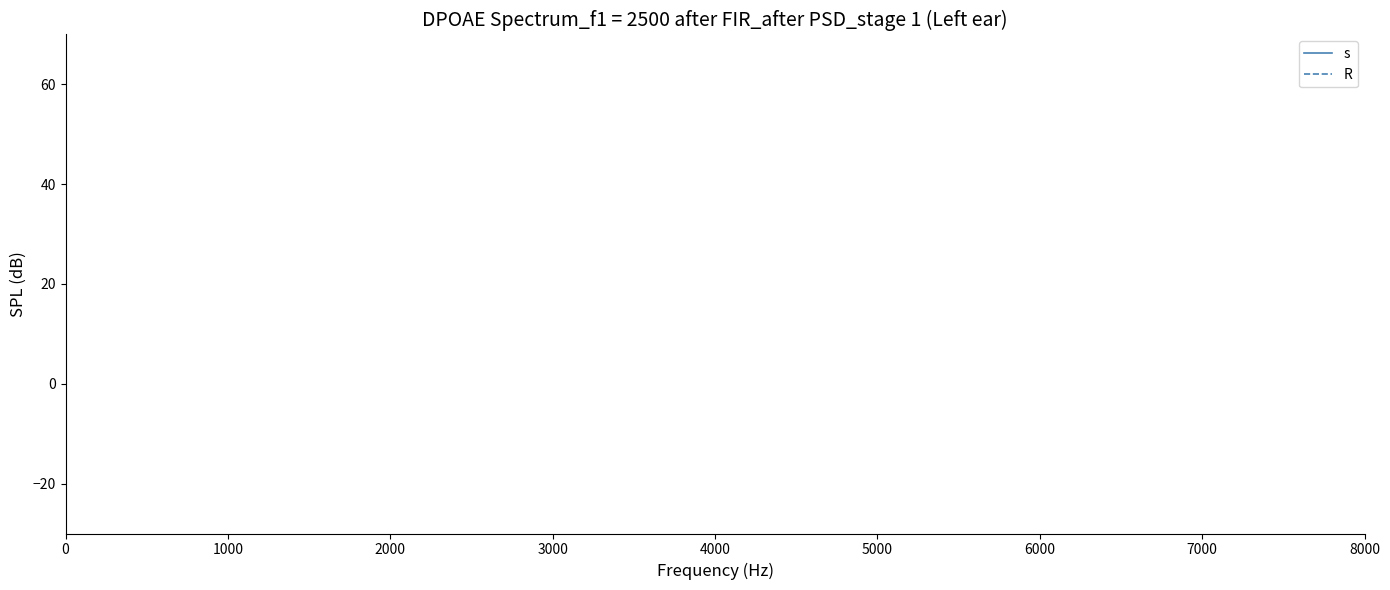

What is the sum of all s values?

3